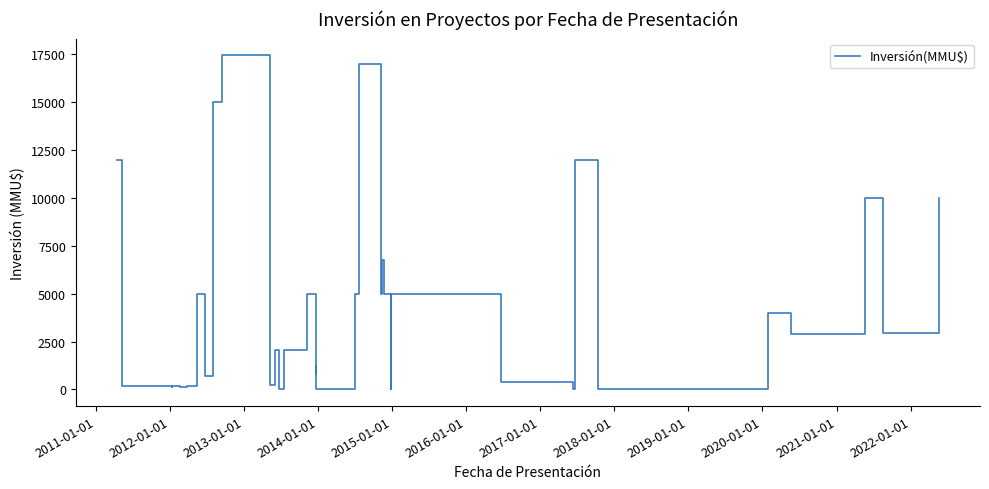

How many values are above zero?

38